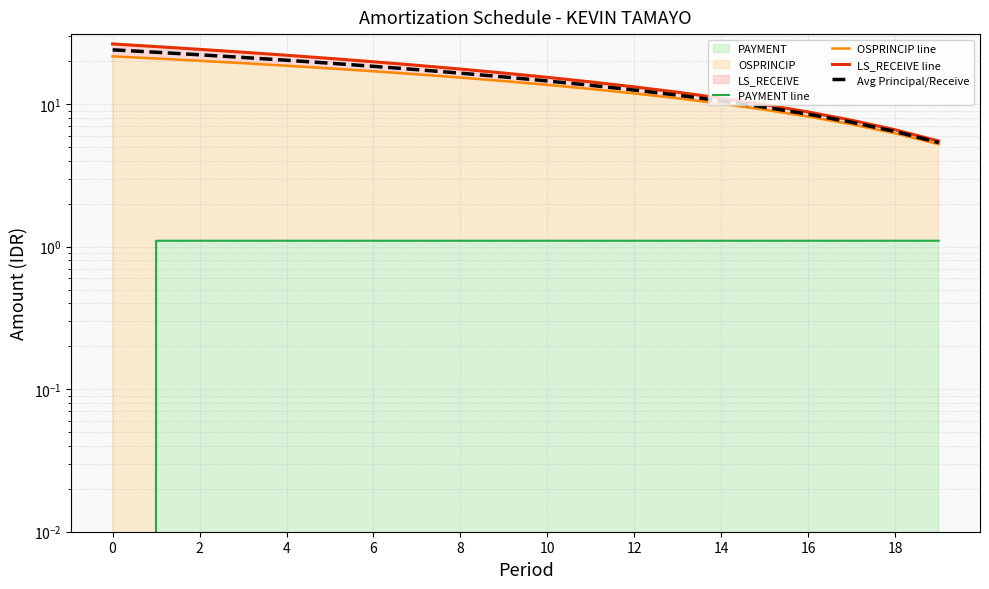

True or false: LS_RECEIVE line and Avg Principal/Receive cross at least once.

False